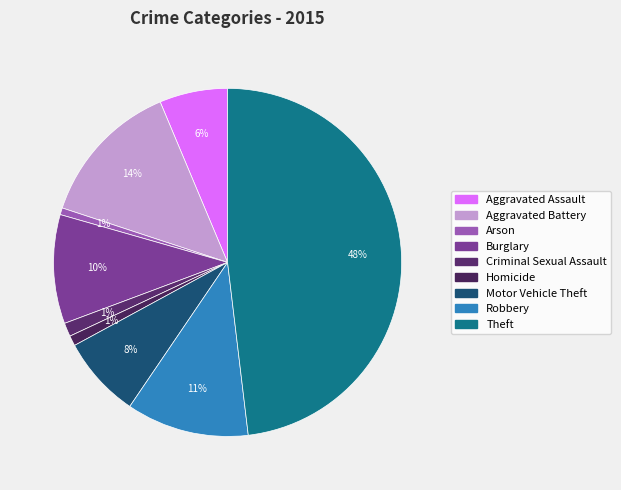

True or false: Aggravated Assault accounts for 16% of the total.

False